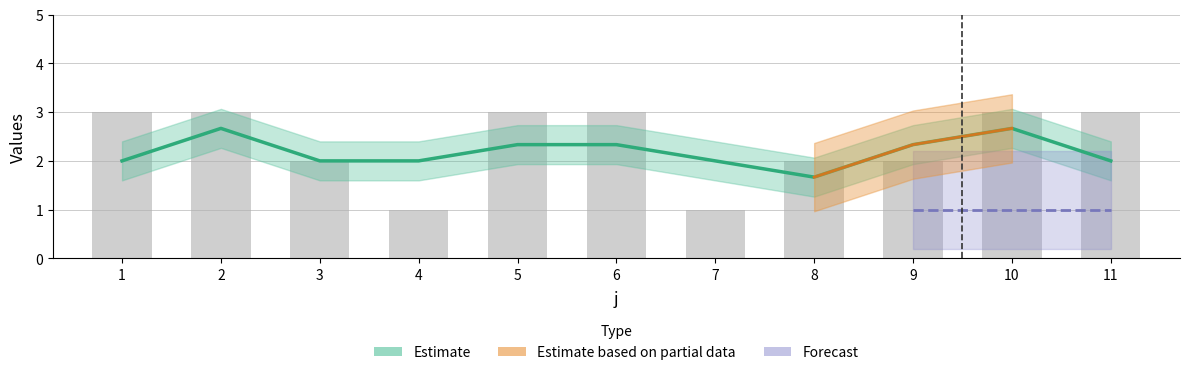

Is it true that the value at 11 is 4?

False